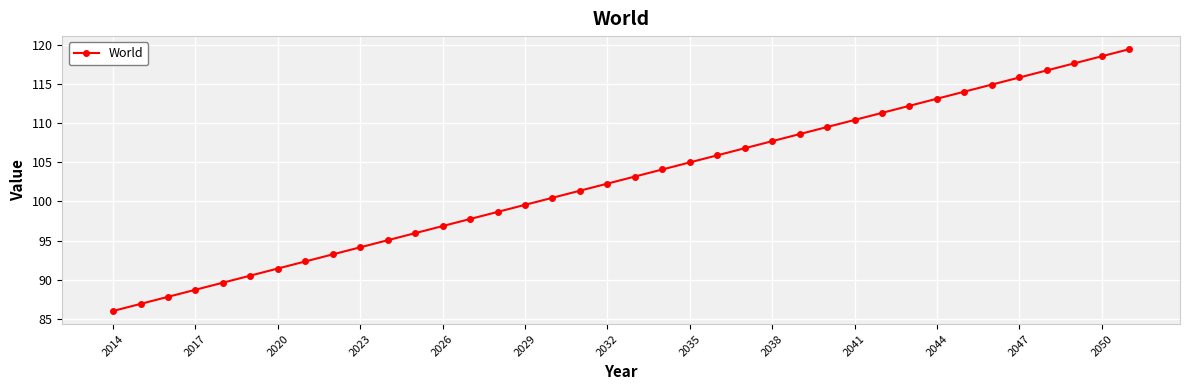

What is the greatest value displayed?

119.4